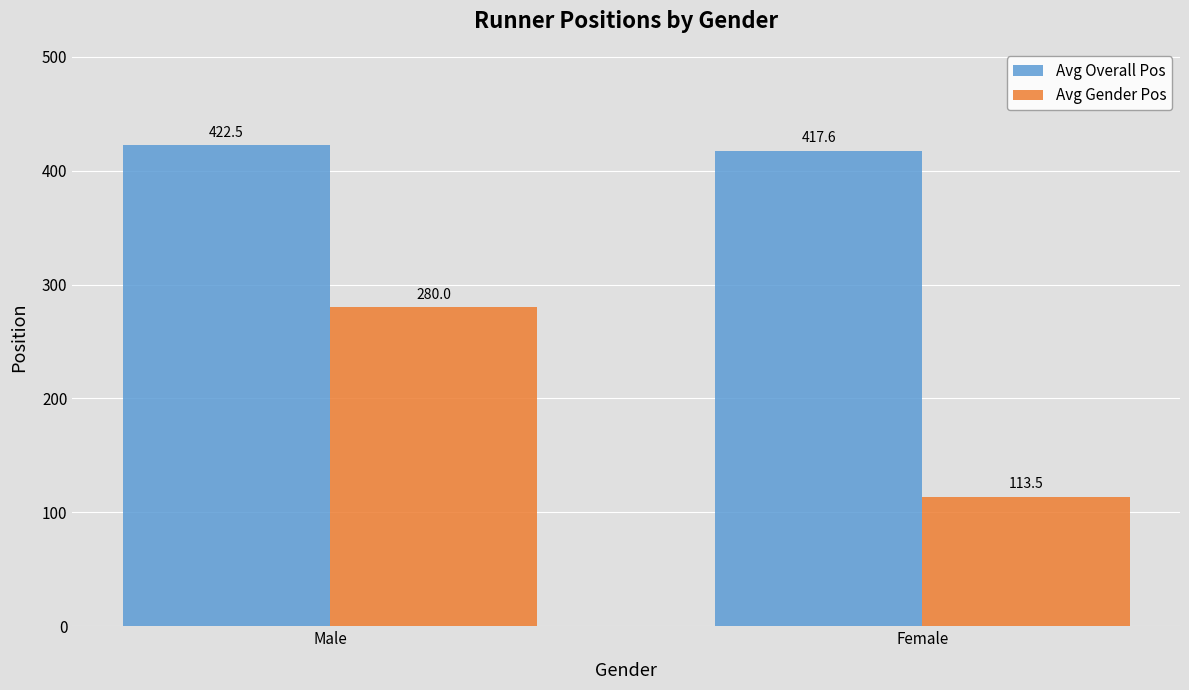

The Avg Gender Pos series shows 113.5 at Female. True or false?

True